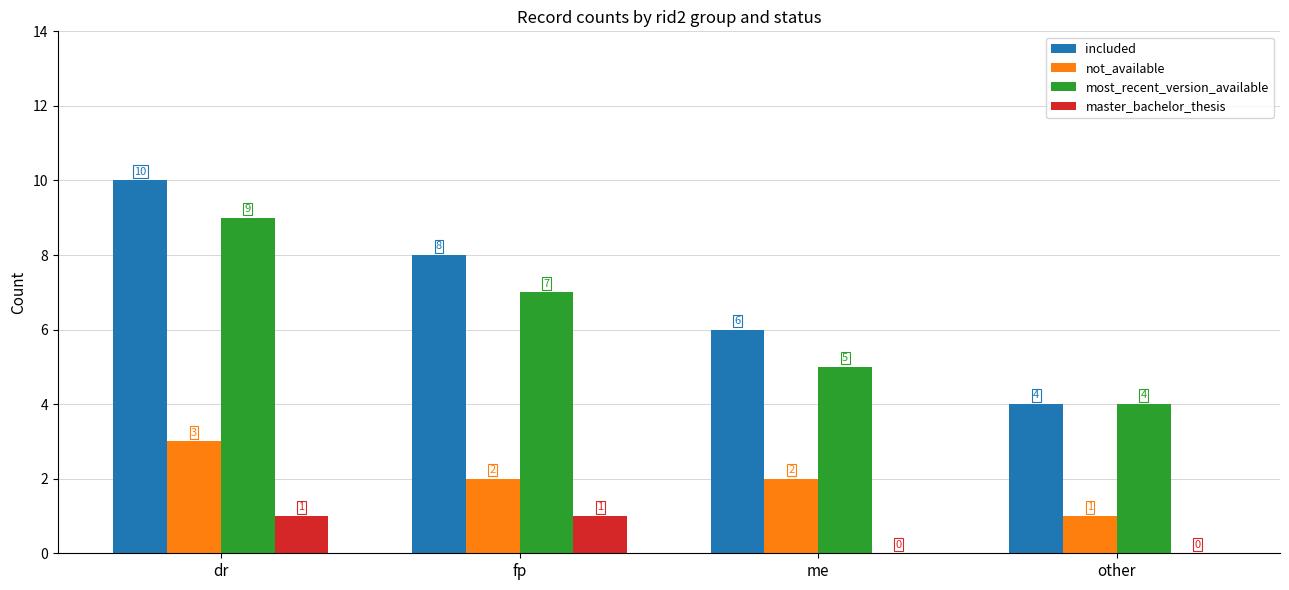

Reading left to right, extract all data points from this chart.

included: dr=10	fp=8	me=6	other=4
not_available: dr=3	fp=2	me=2	other=1
most_recent_version_available: dr=9	fp=7	me=5	other=4
master_bachelor_thesis: dr=1	fp=1	me=0	other=0